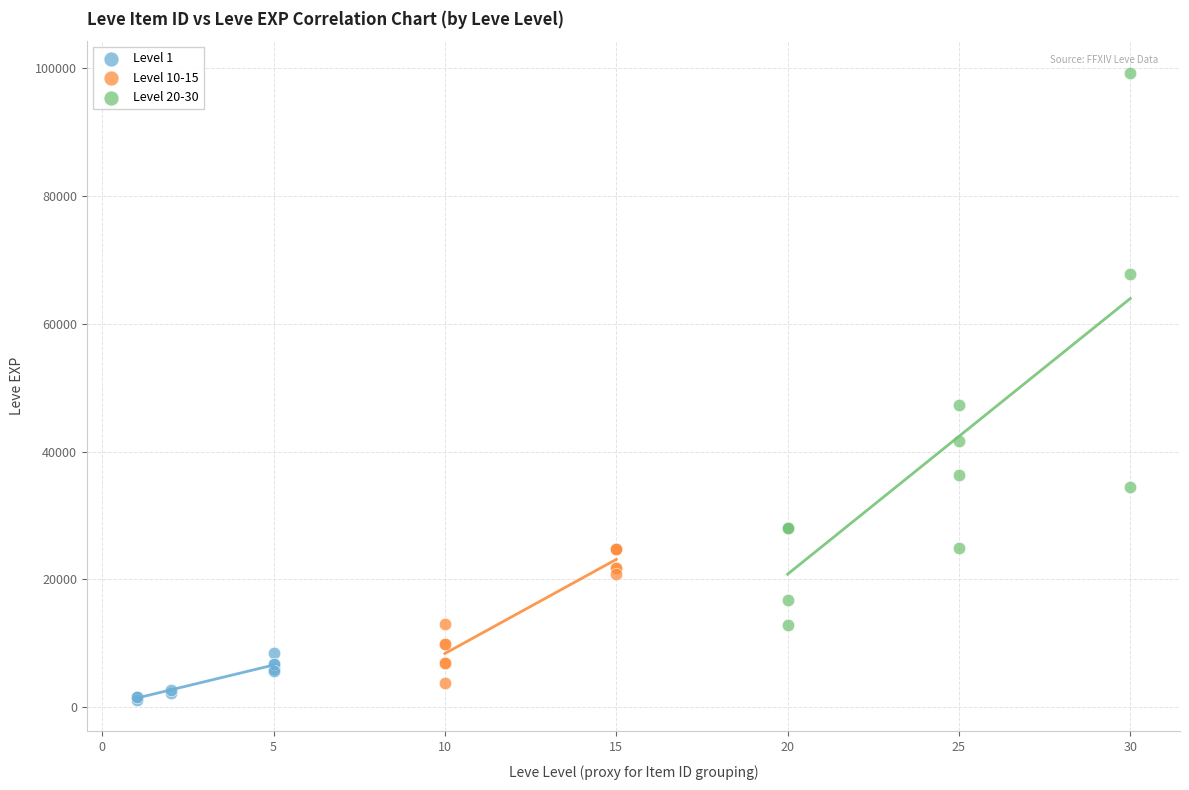

Which series has the largest Y range (max minus min)?

Level 20-30